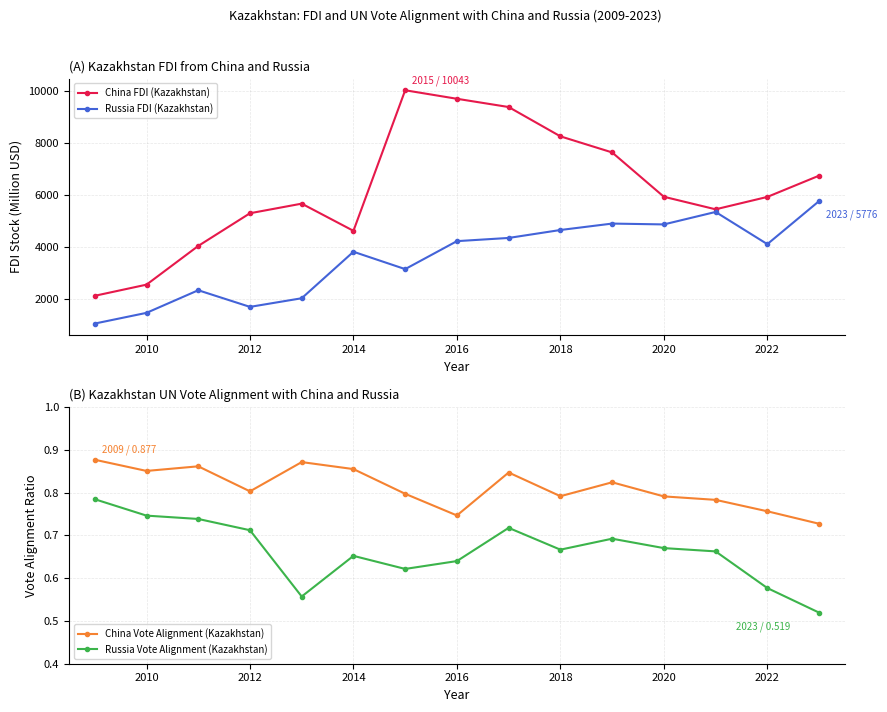

True or false: Russia FDI (Kazakhstan) and China FDI (Kazakhstan) cross at least once.

False